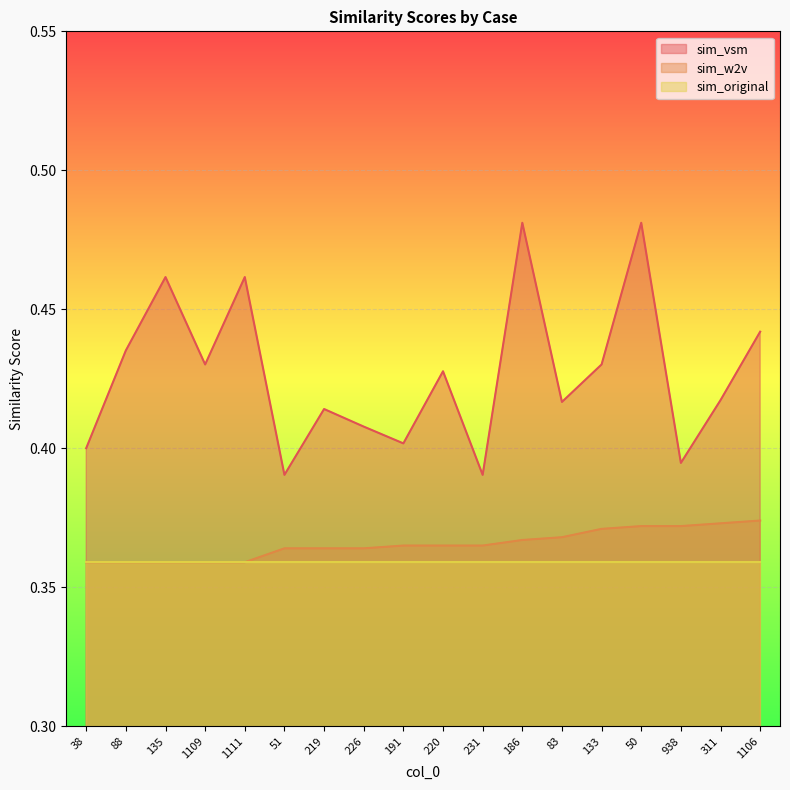

Is the value of sim_original at 38 greater than the value of sim_w2v at 311?

No